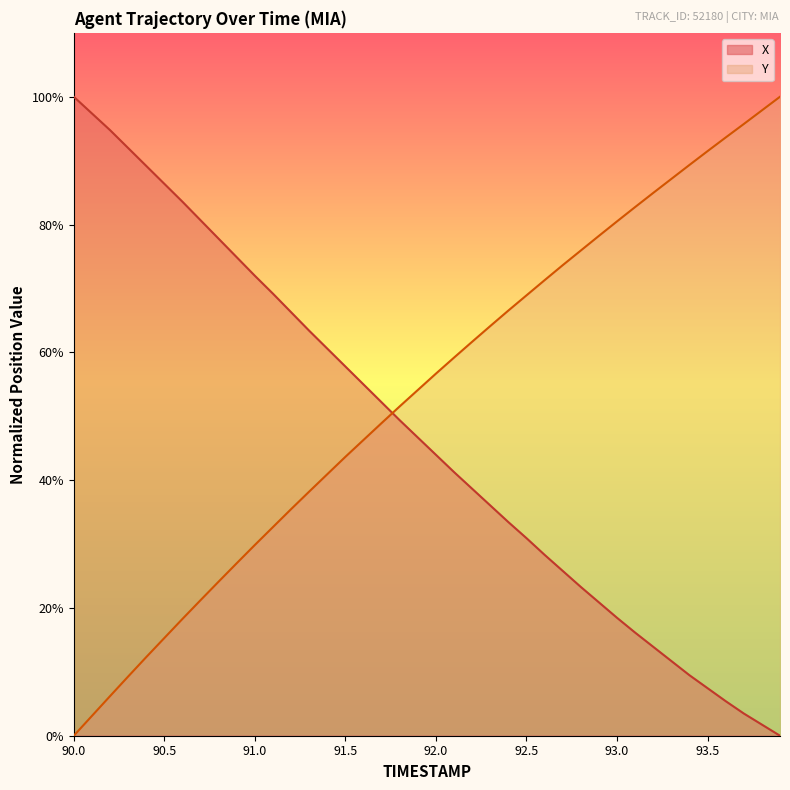

What are all the series names shown in the legend?

X, Y